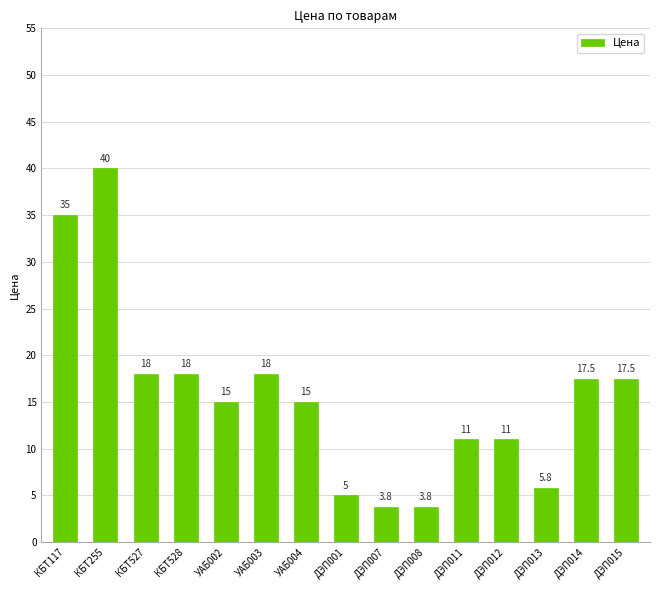

What is the sum of the values at УАБ004 and ДЭП013?

20.8